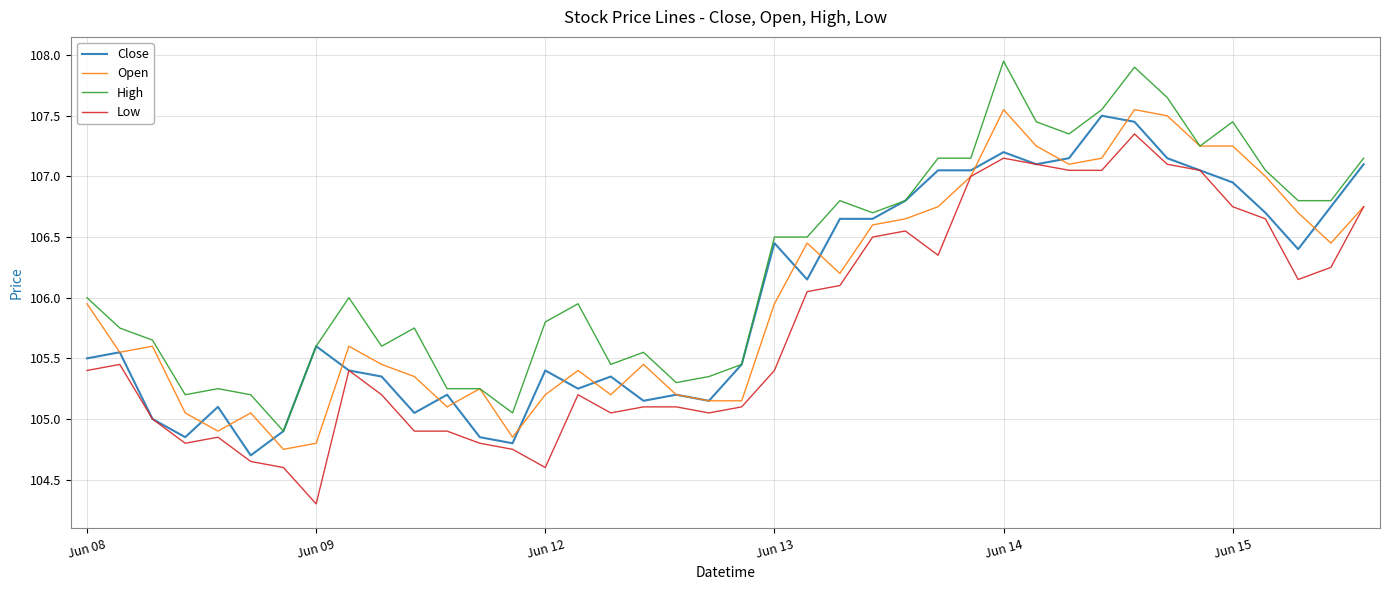

Which series has the largest total across all categories?

High